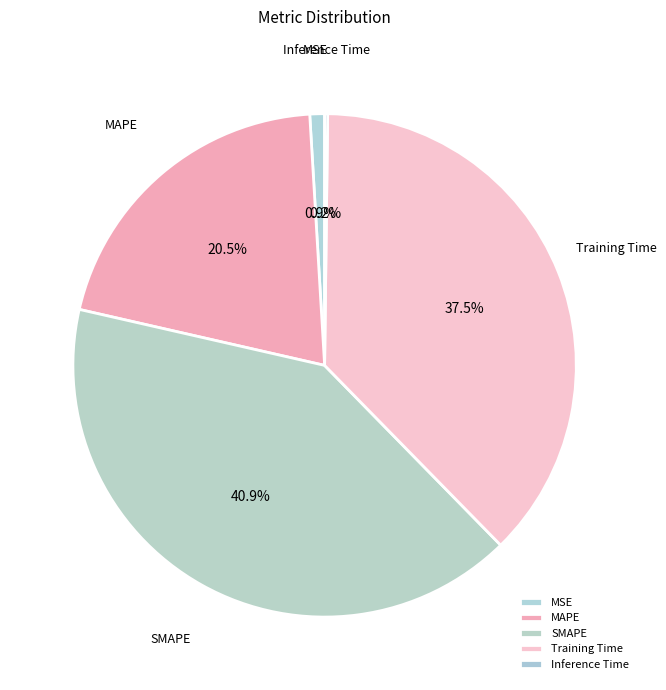

Is there a majority slice in this chart?

No